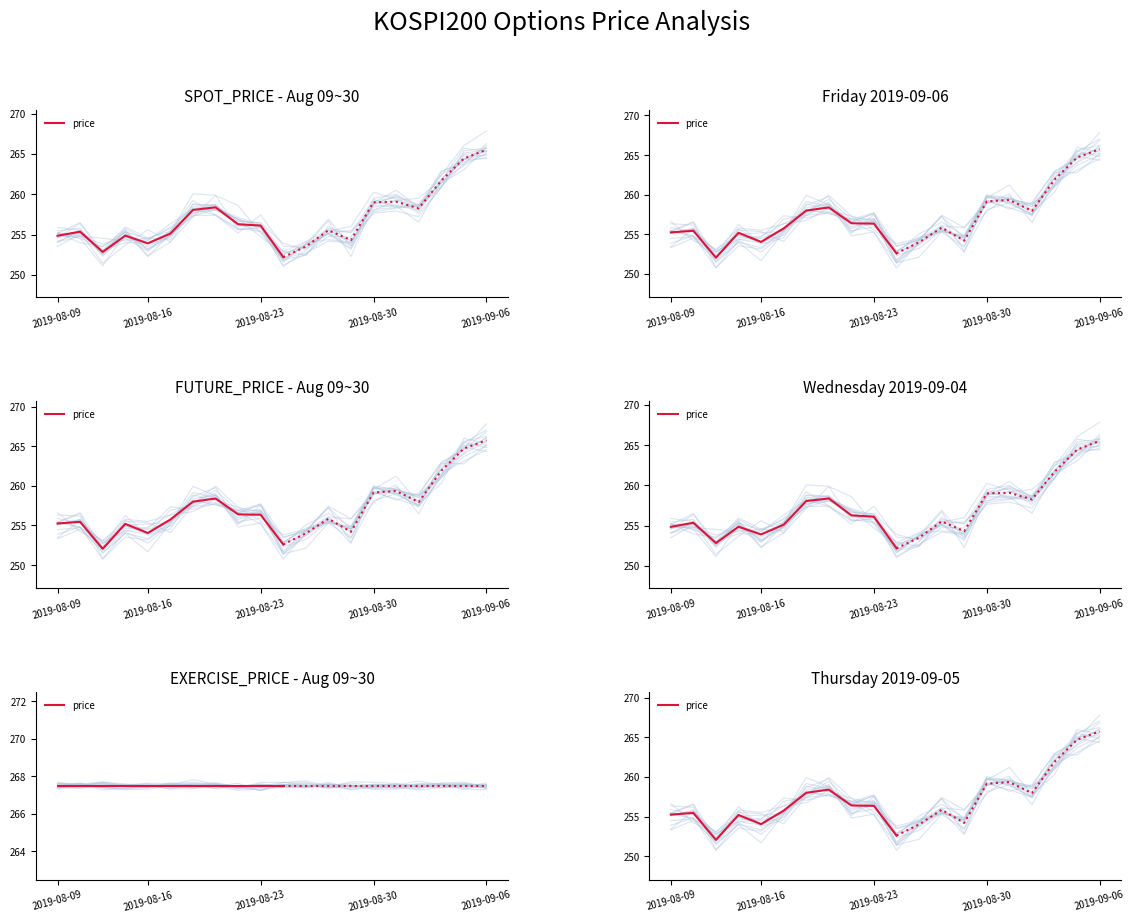

Which category has the lowest value across all series?

2019-08-23